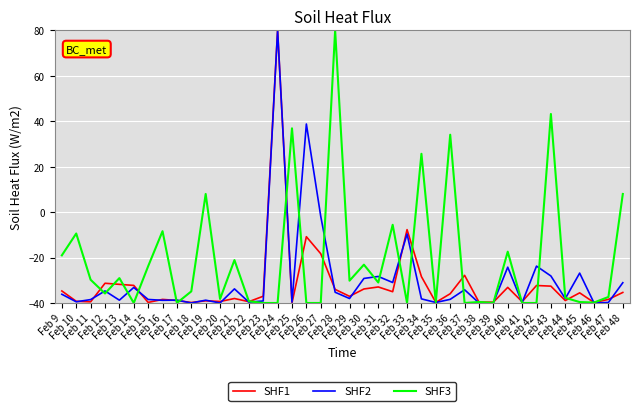

How many lines are shown in the chart?

3